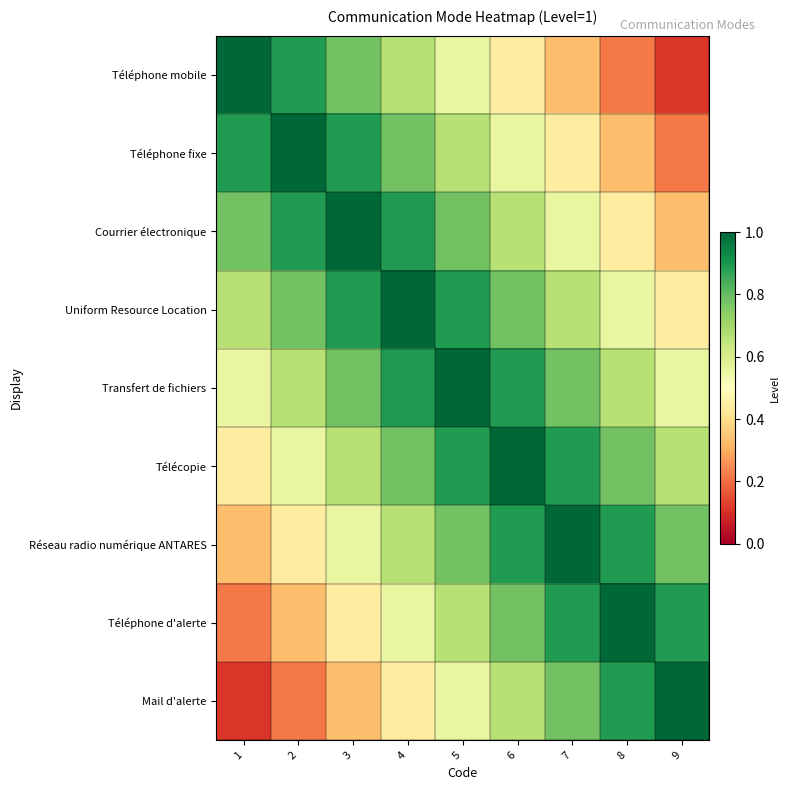

Reading left to right, what are all the values shown in this chart?

Téléphone mobile: 1=1.0	2=0.9	3=0.8	4=0.7	5=0.6	6=0.4	7=0.3	8=0.2	9=0.1
Téléphone fixe: 1=0.9	2=1.0	3=0.9	4=0.8	5=0.7	6=0.6	7=0.4	8=0.3	9=0.2
Courrier électronique: 1=0.8	2=0.9	3=1.0	4=0.9	5=0.8	6=0.7	7=0.6	8=0.4	9=0.3
Uniform Resource Location: 1=0.7	2=0.8	3=0.9	4=1.0	5=0.9	6=0.8	7=0.7	8=0.6	9=0.4
Transfert de fichiers: 1=0.6	2=0.7	3=0.8	4=0.9	5=1.0	6=0.9	7=0.8	8=0.7	9=0.6
Télécopie: 1=0.4	2=0.6	3=0.7	4=0.8	5=0.9	6=1.0	7=0.9	8=0.8	9=0.7
Réseau radio numérique ANTARES: 1=0.3	2=0.4	3=0.6	4=0.7	5=0.8	6=0.9	7=1.0	8=0.9	9=0.8
Téléphone d'alerte: 1=0.2	2=0.3	3=0.4	4=0.6	5=0.7	6=0.8	7=0.9	8=1.0	9=0.9
Mail d'alerte: 1=0.1	2=0.2	3=0.3	4=0.4	5=0.6	6=0.7	7=0.8	8=0.9	9=1.0